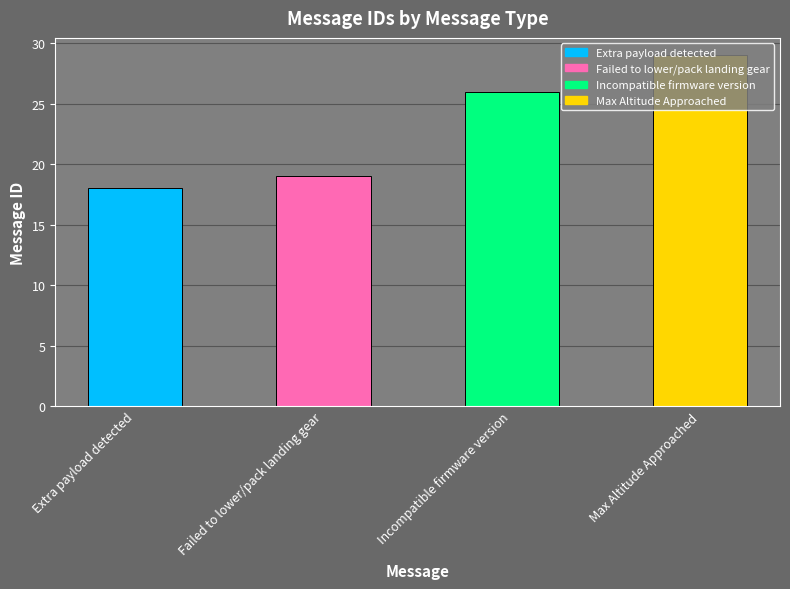

Approximately how many times larger is the value at Incompatible firmware version compared to Max Altitude Approached?

0.9